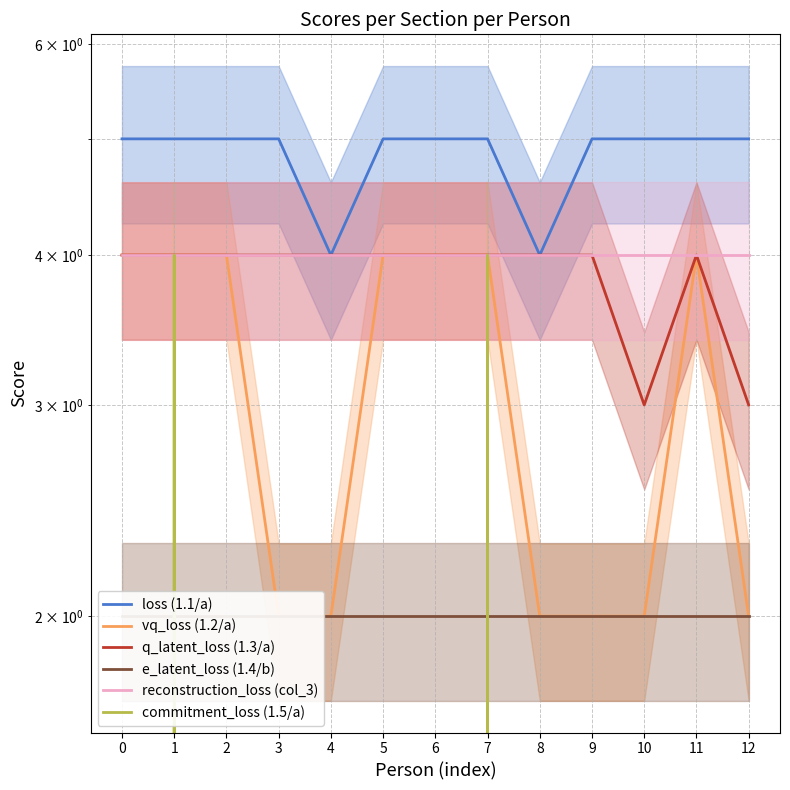

What are all the series names shown in the legend?

loss (1.1/a), vq_loss (1.2/a), q_latent_loss (1.3/a), e_latent_loss (1.4/b), reconstruction_loss (col_3), commitment_loss (1.5/a)